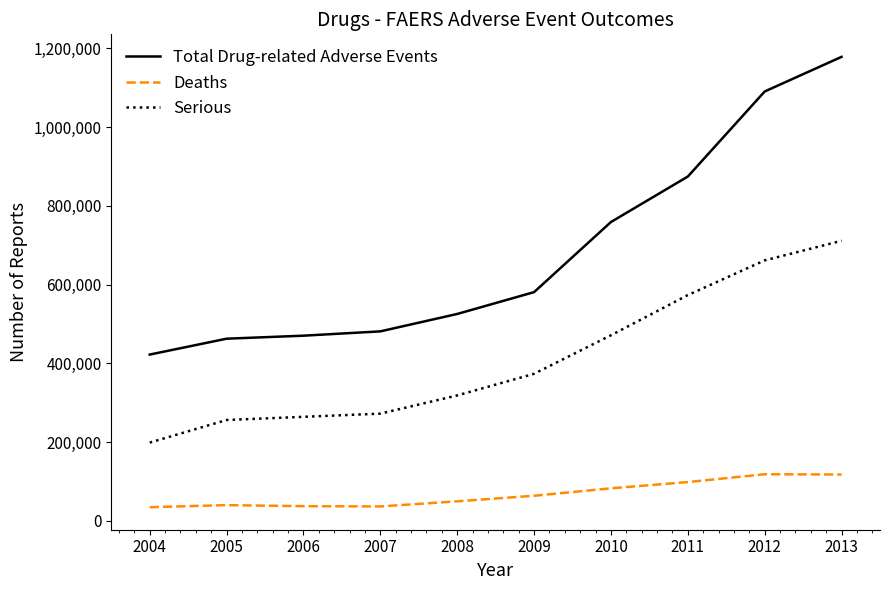

List the series in order of their overall mean, lowest first.

Deaths, Serious, Total Drug-related Adverse Events